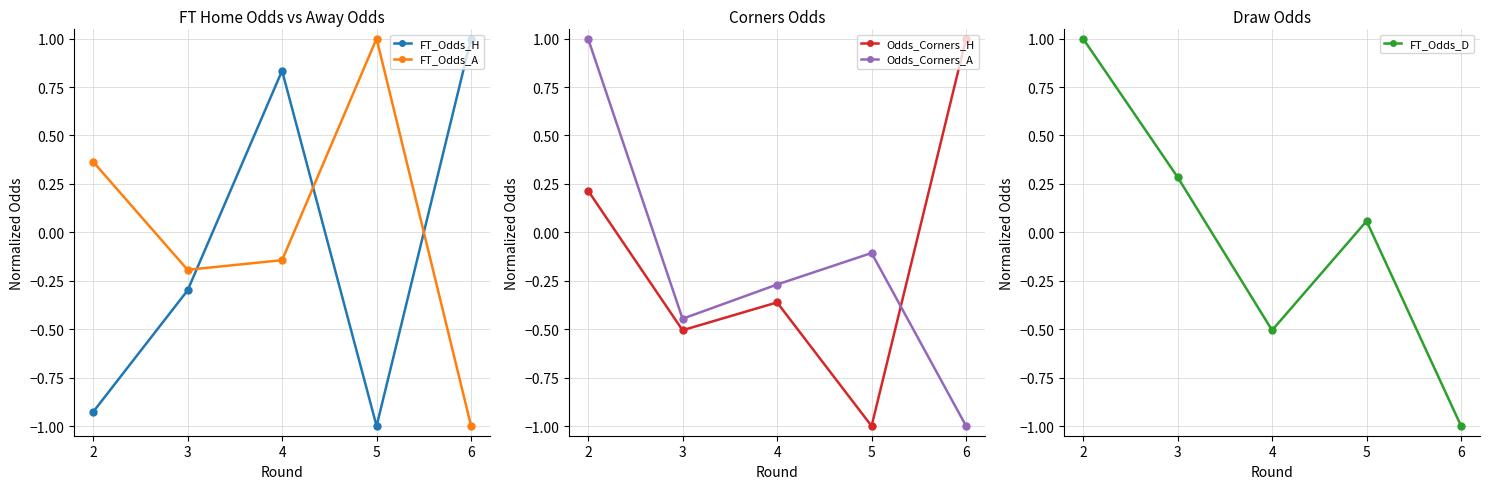

True or false: Odds_Corners_A has more than 2 points higher than both neighbors.

False